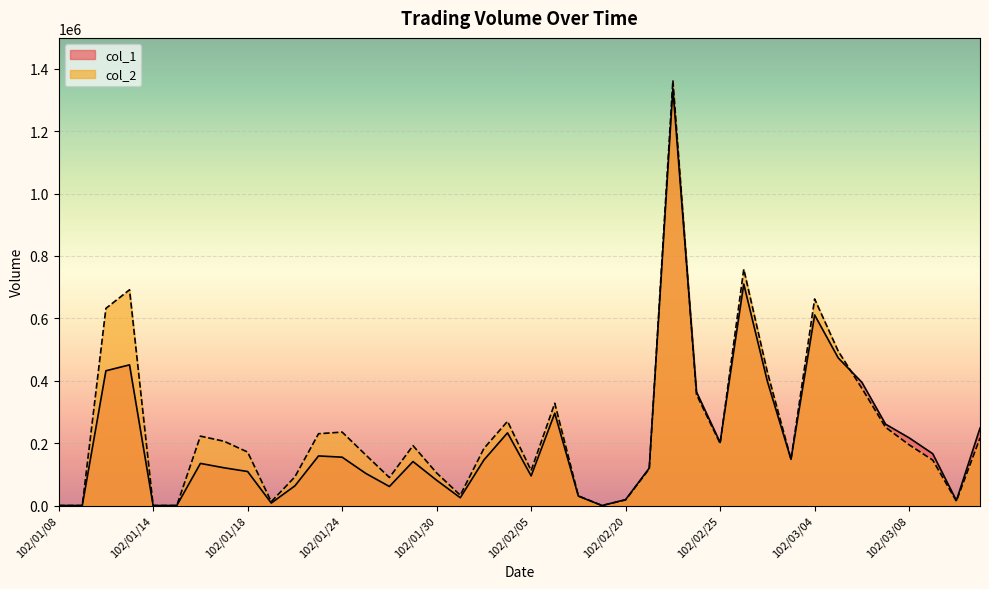

Which series has the largest total across all categories?

col_2